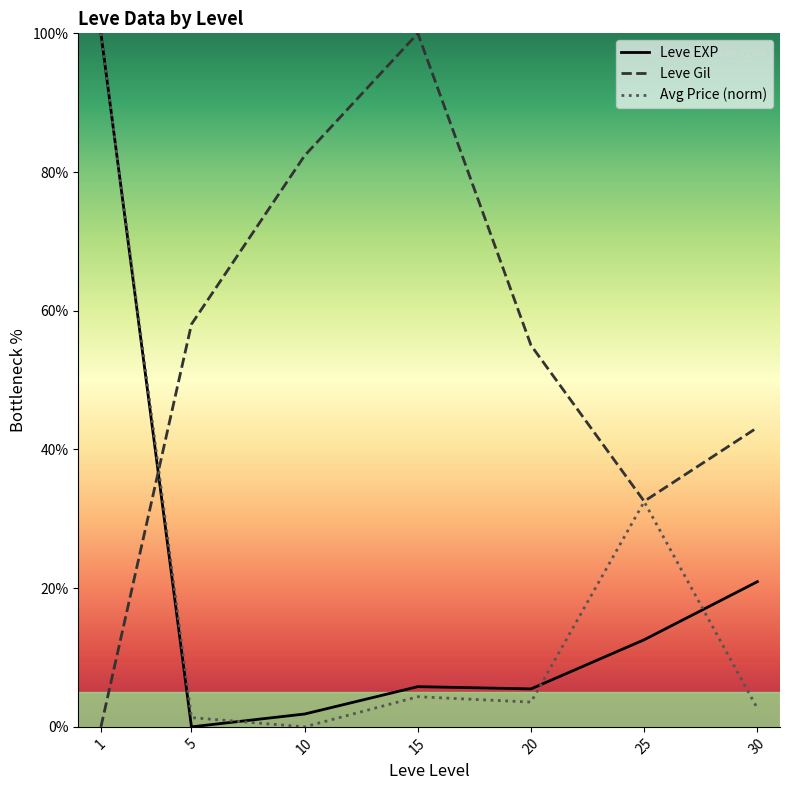

What is the difference between the maximum and minimum values in the Leve EXP series?

100.0